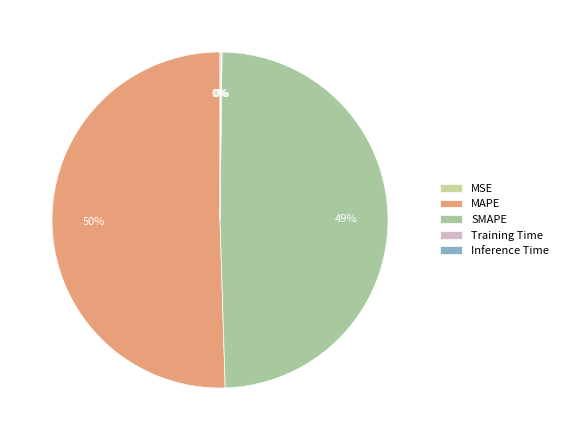

Which slice is the smallest?

MSE